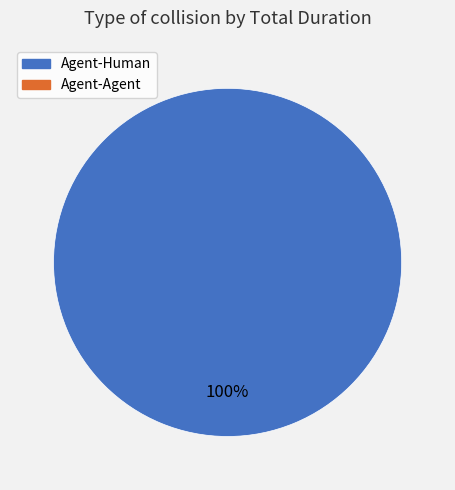

Is there any slice that represents more than half of the pie?

Yes